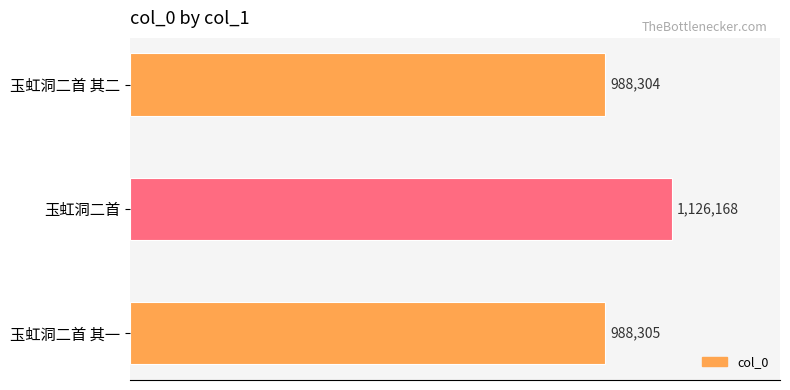

What is the minimum value shown in the chart?

988304